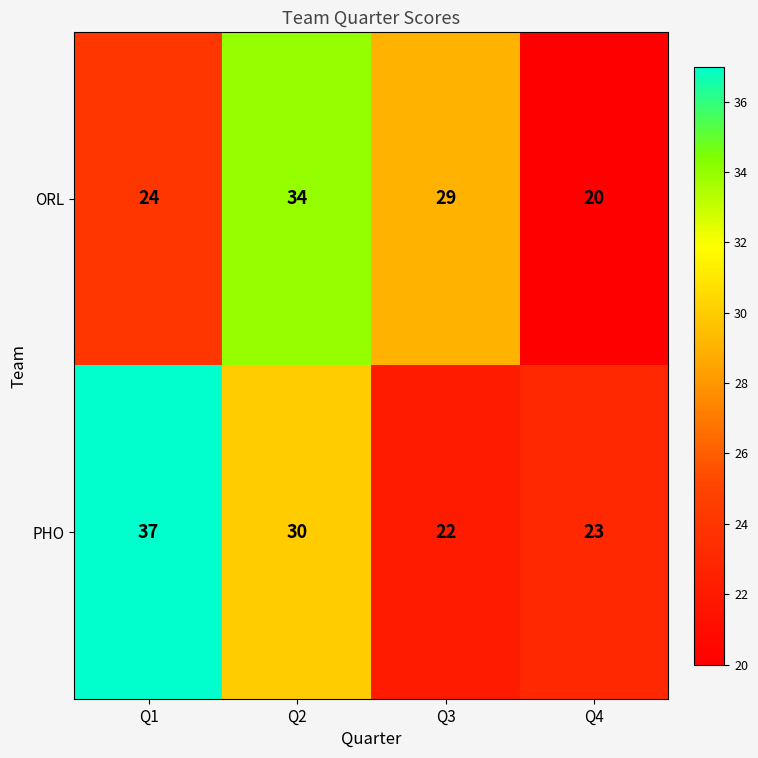

What is the spread (max minus min) of values at Q2?

4